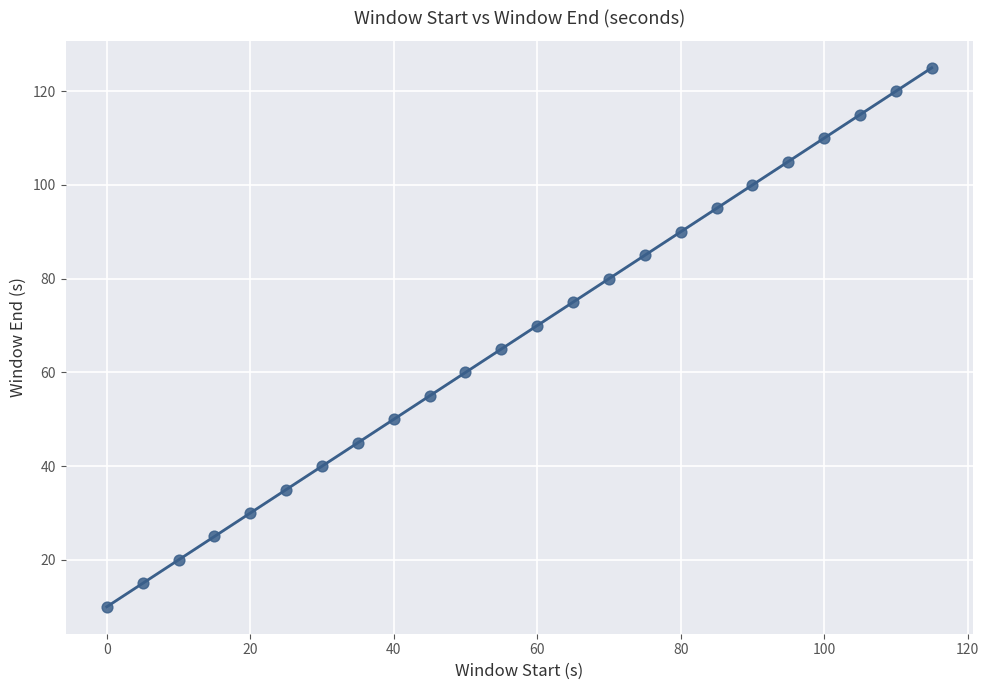

What is the smallest value displayed?

10.0